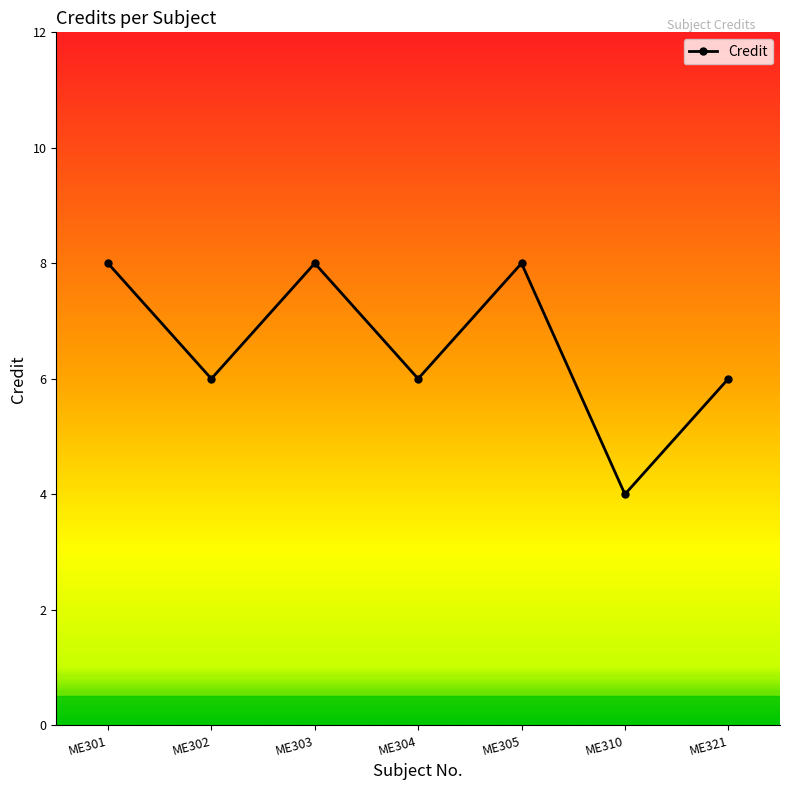

Is this an area chart (filled region under the line)?

No